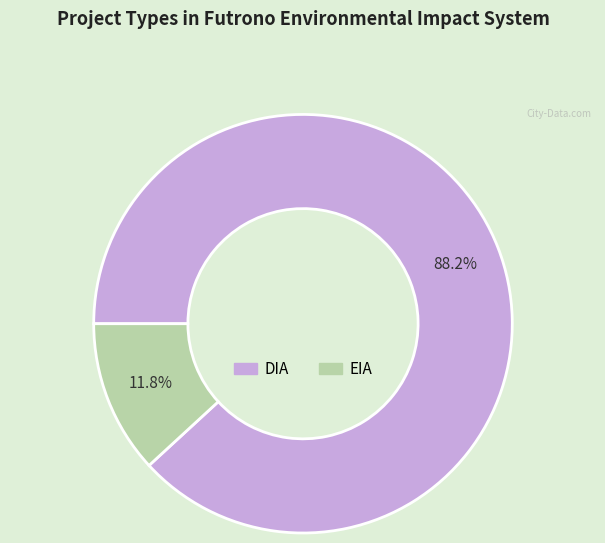

Between EIA and DIA, which is larger?

DIA